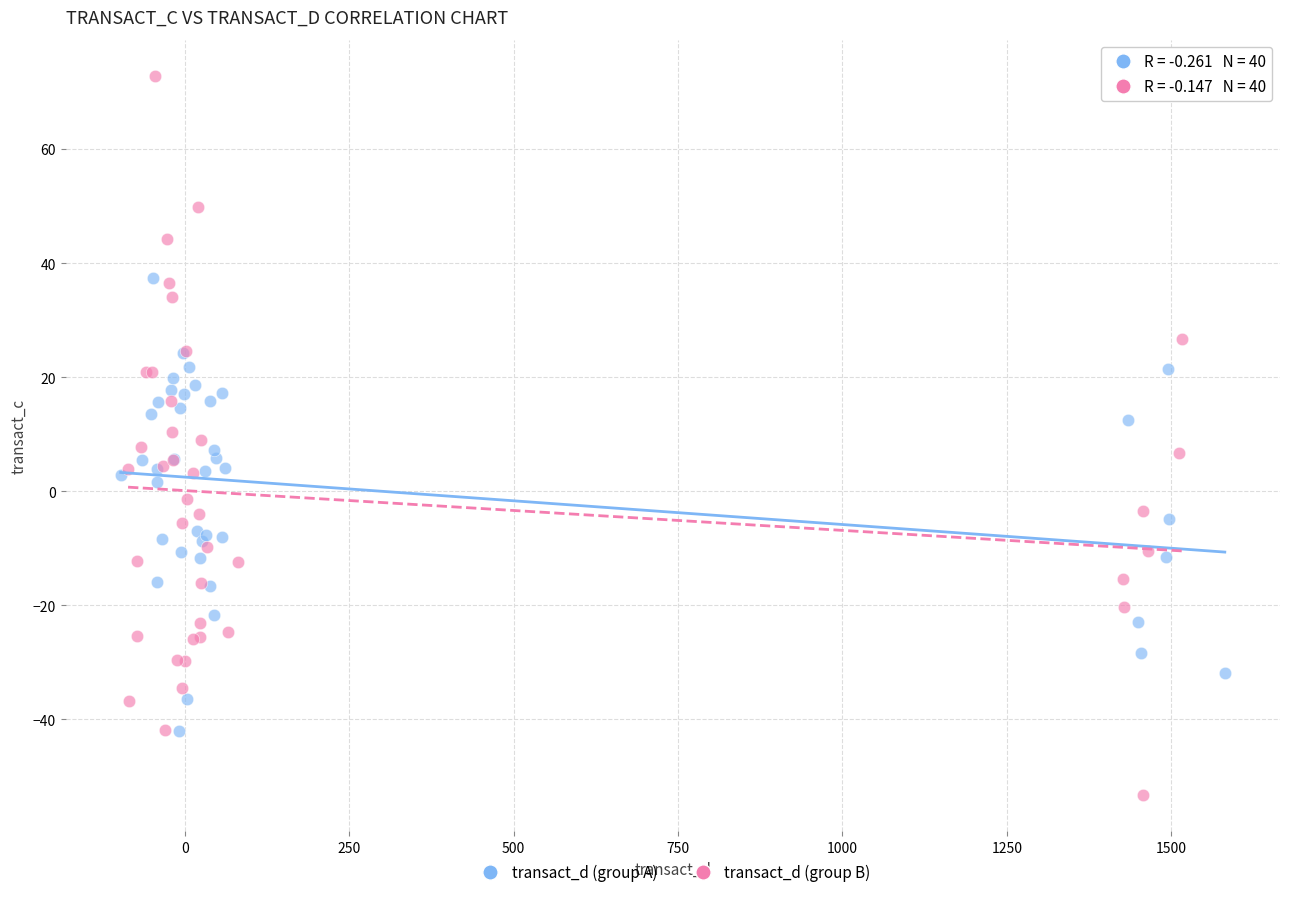

Which series has the largest Y range (max minus min)?

transact_d (group B)